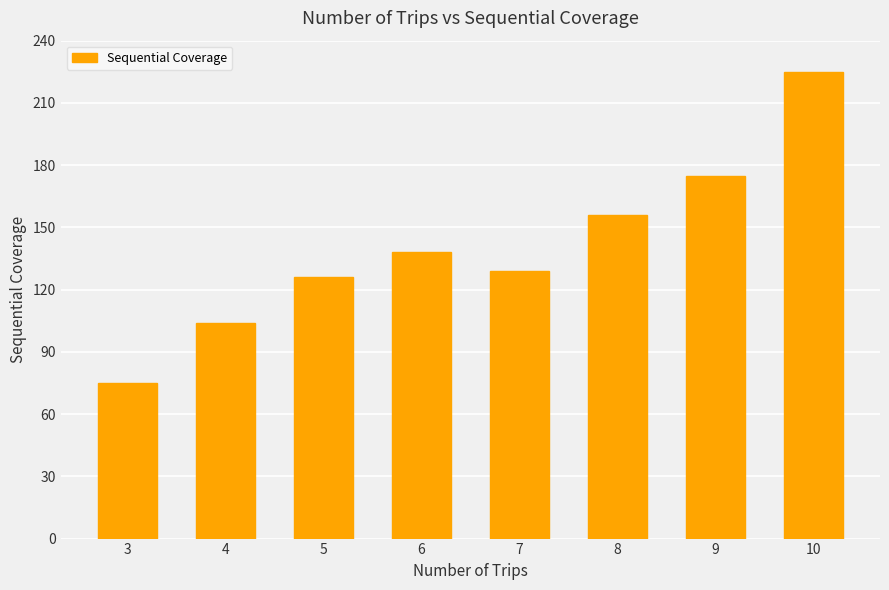

What is the minimum value shown in the chart?

75